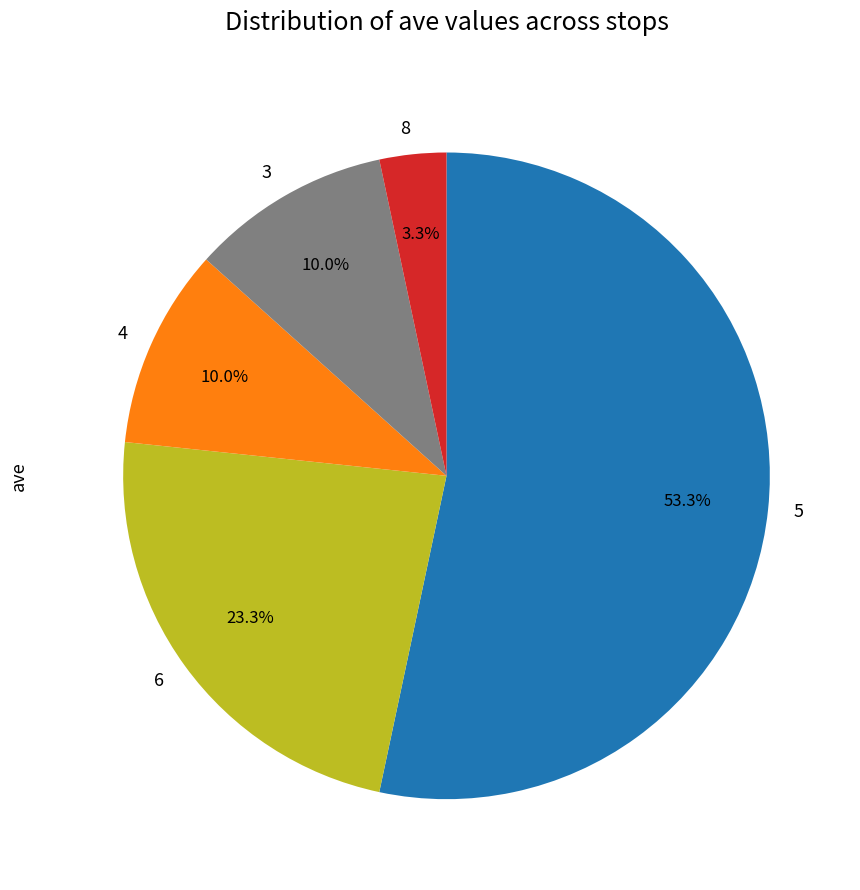

Which category has the smallest portion of the pie?

8